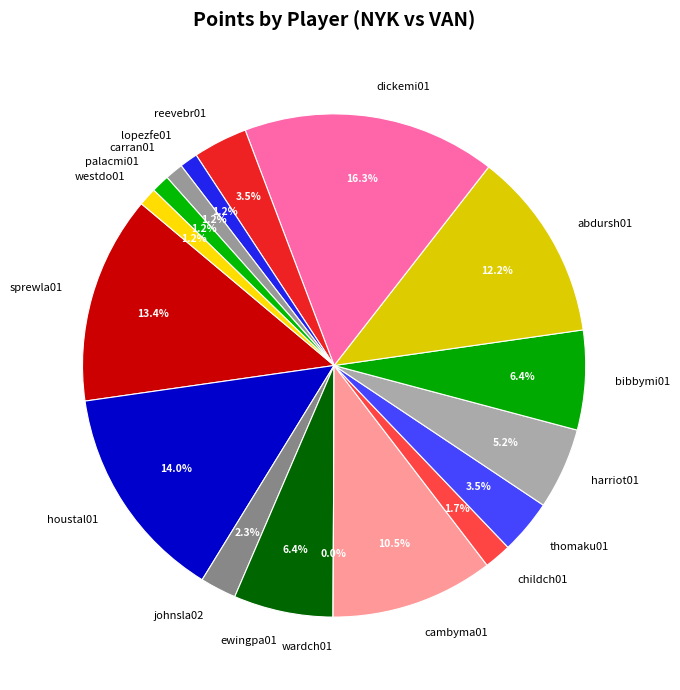

Which slice is the smallest?

wardch01